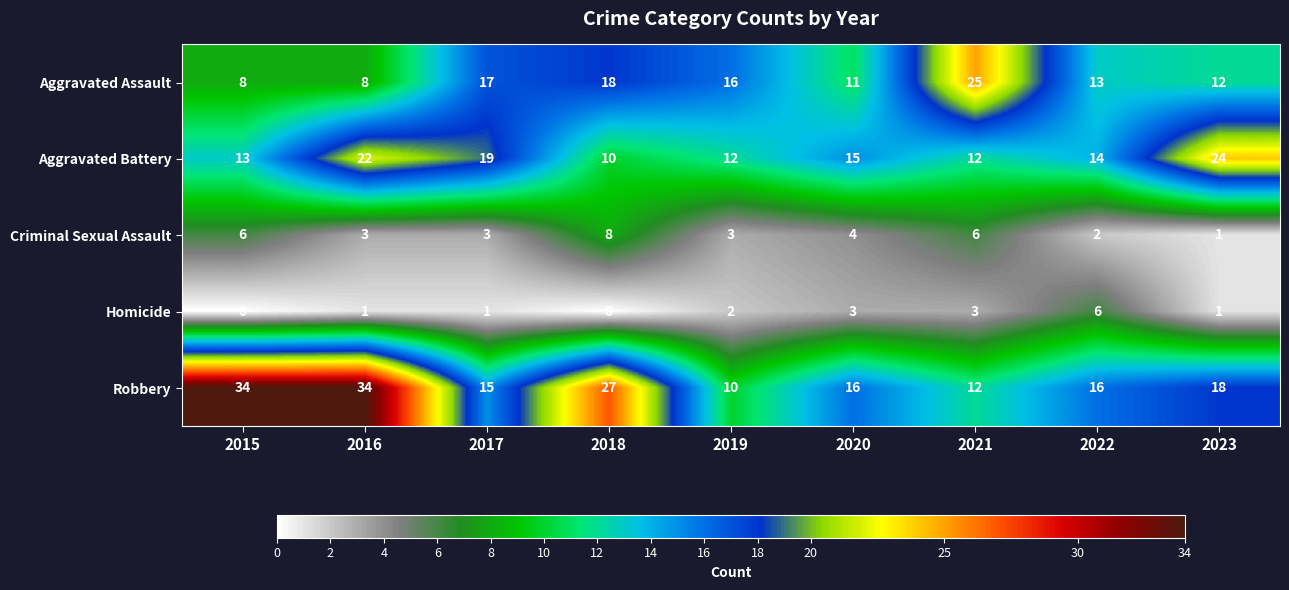

What is the difference between the Robbery values at 2023 and 2016?

16